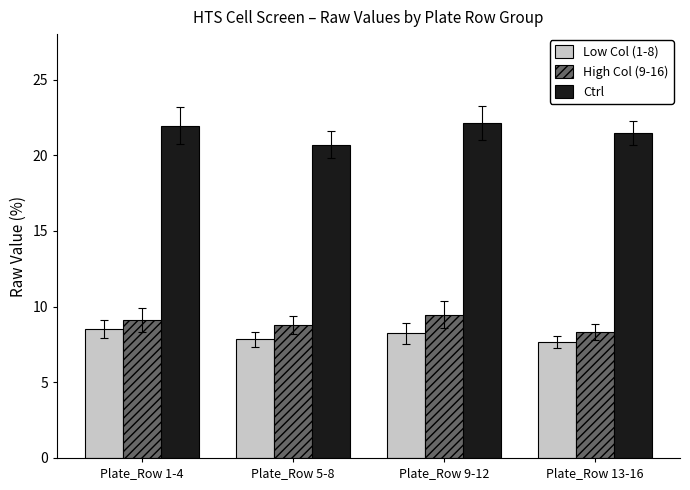

Reading right to left, transcribe all the data shown in this chart.

Low Col (1-8): Plate_Row 13-16=7.7	Plate_Row 9-12=8.2	Plate_Row 5-8=7.8	Plate_Row 1-4=8.5
High Col (9-16): Plate_Row 13-16=8.3	Plate_Row 9-12=9.5	Plate_Row 5-8=8.8	Plate_Row 1-4=9.1
Ctrl: Plate_Row 13-16=21.5	Plate_Row 9-12=22.1	Plate_Row 5-8=20.7	Plate_Row 1-4=22.0